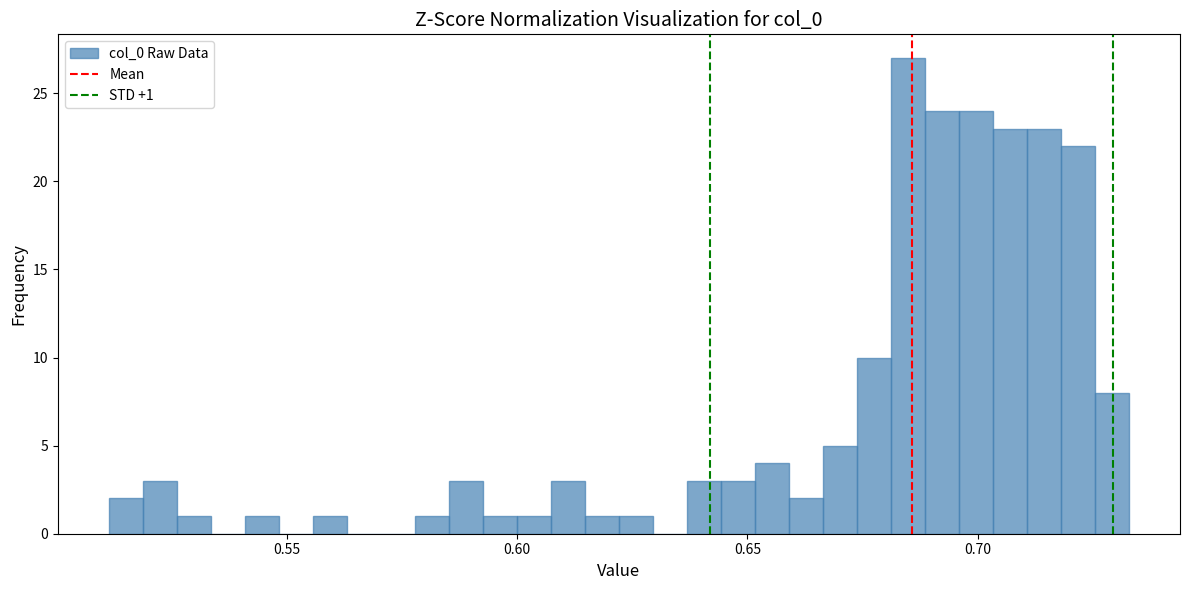

Around what value on the x-axis is the tallest bar? Give the approximate position of its centre, as read against the axis.

0.685